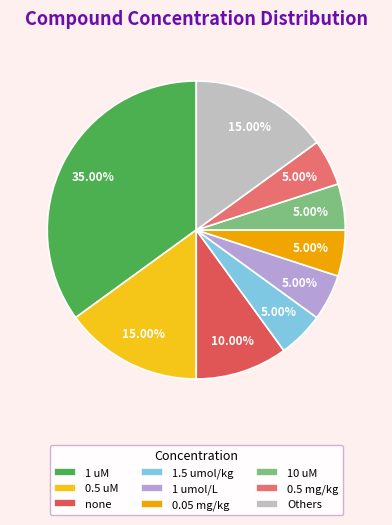

What percentage is NOT represented by 1 uM?

65.0%